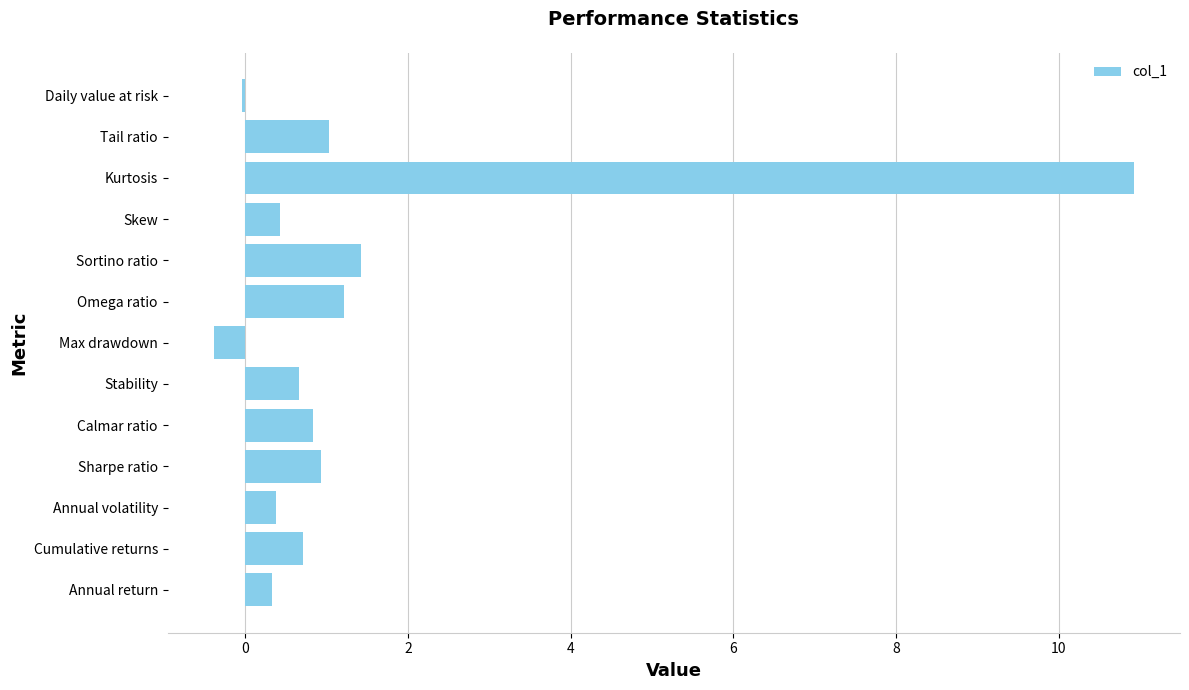

Between Kurtosis and Stability, which is larger?

Kurtosis